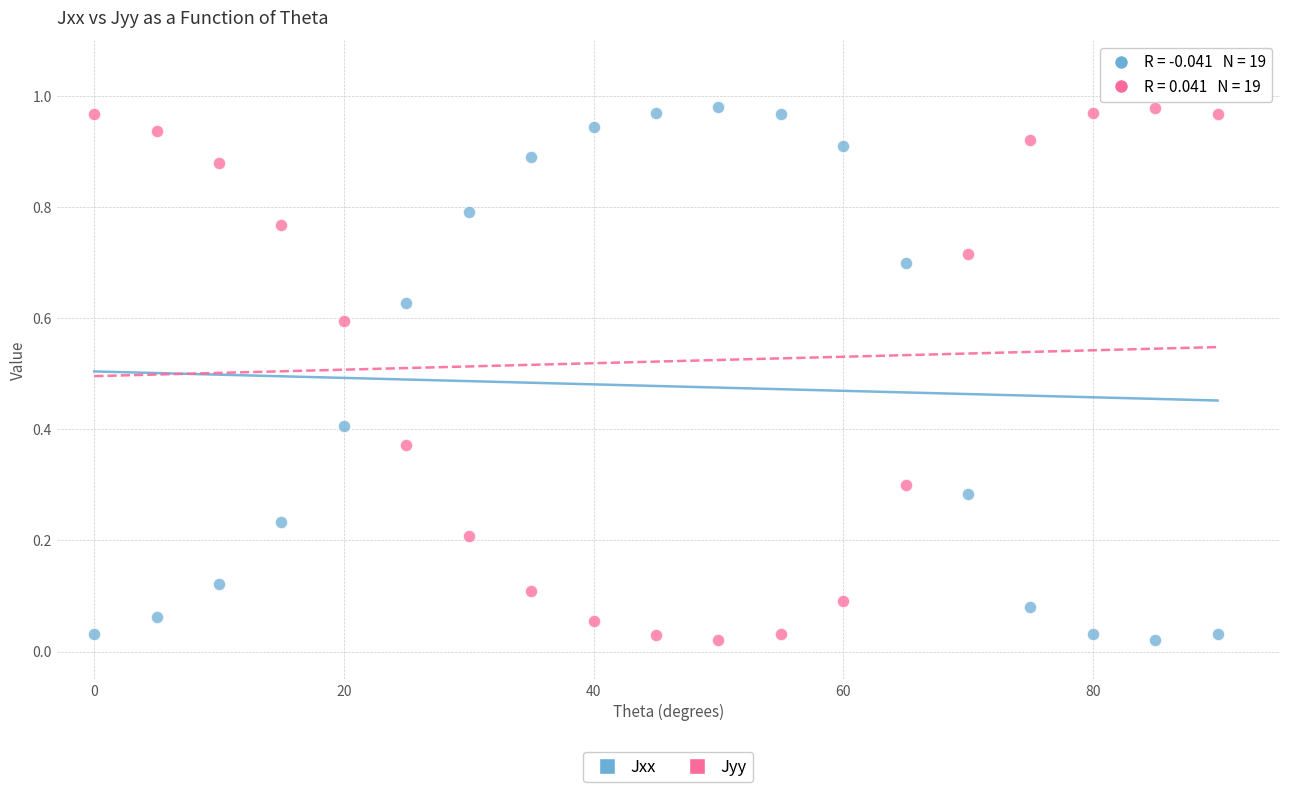

What is the X range (max minus min) for the scatter plot?

90.0